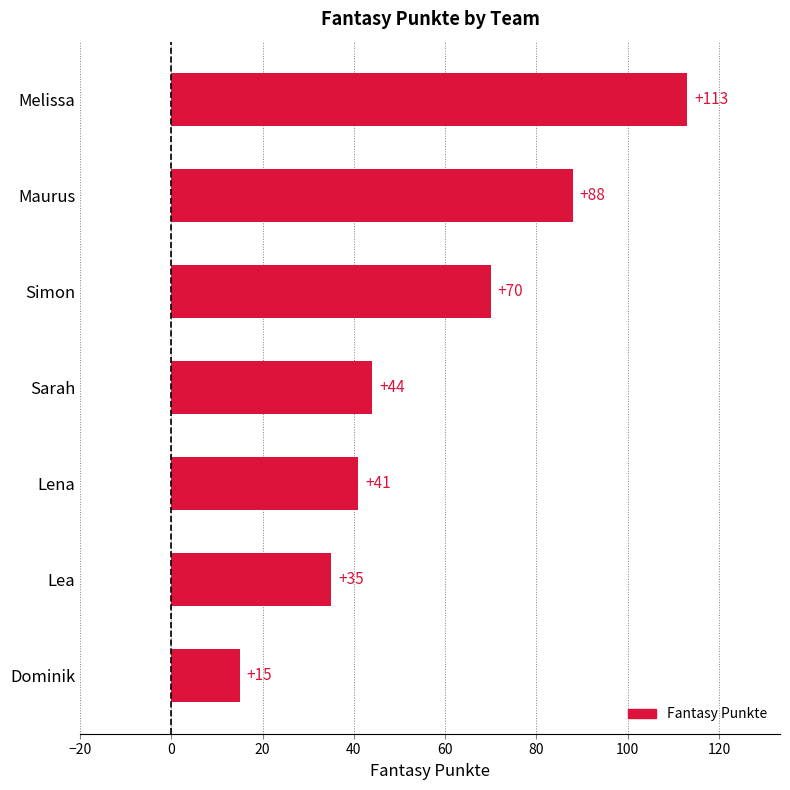

What is the ratio of the value at Sarah to the value at Simon?

0.6